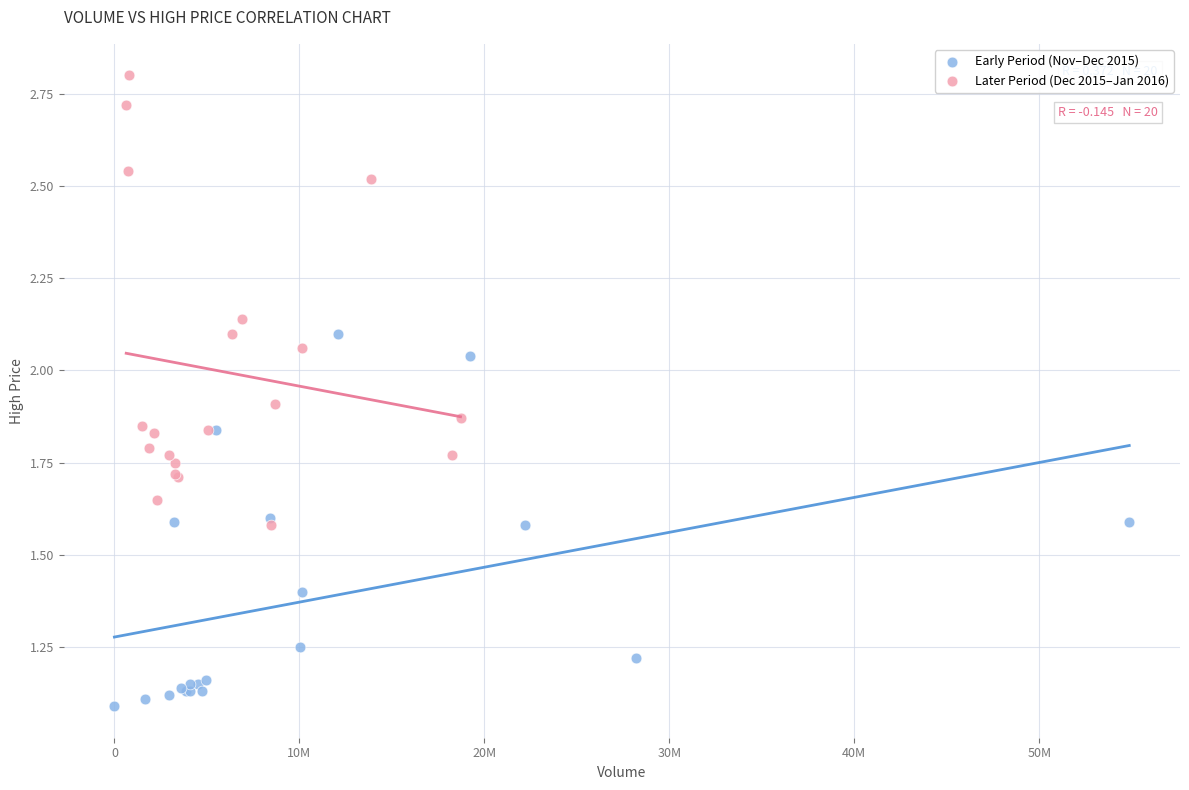

What are all the series names shown in the legend?

Early Period (Nov–Dec 2015), Later Period (Dec 2015–Jan 2016)